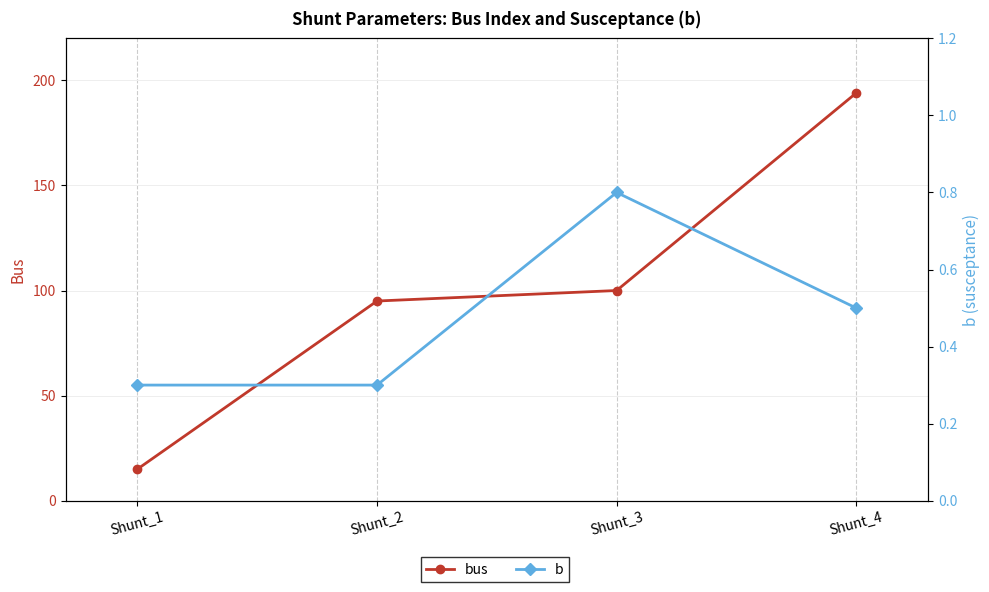

What are all the series names shown in the legend?

bus, b